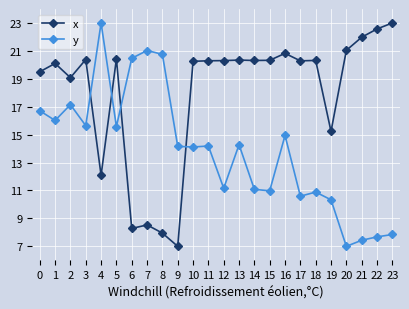

At 8, list the series in order from smallest to largest.

x, y